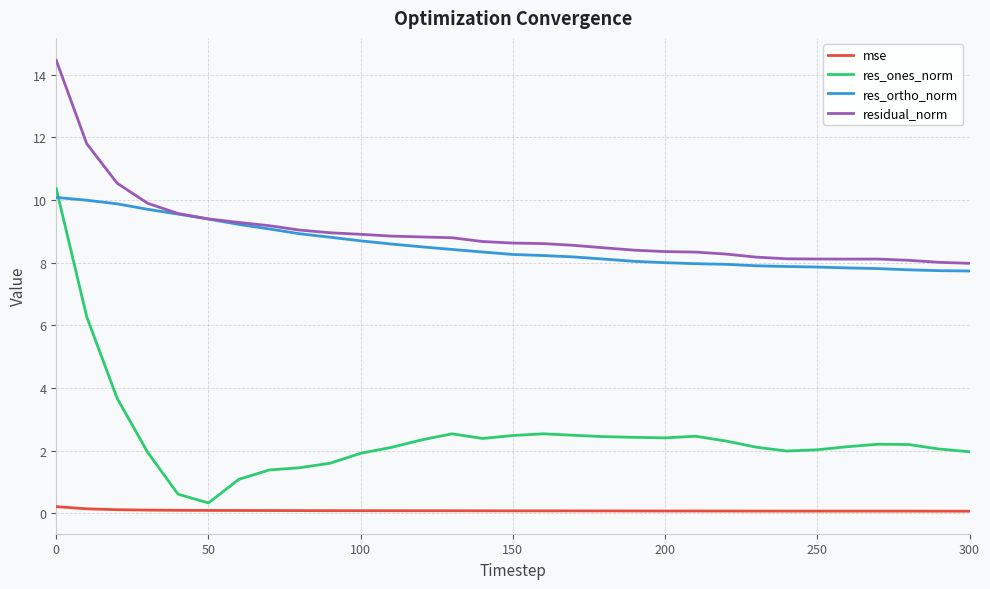

Which series ends up on top after the final intersection of res_ones_norm and res_ortho_norm?

res_ortho_norm